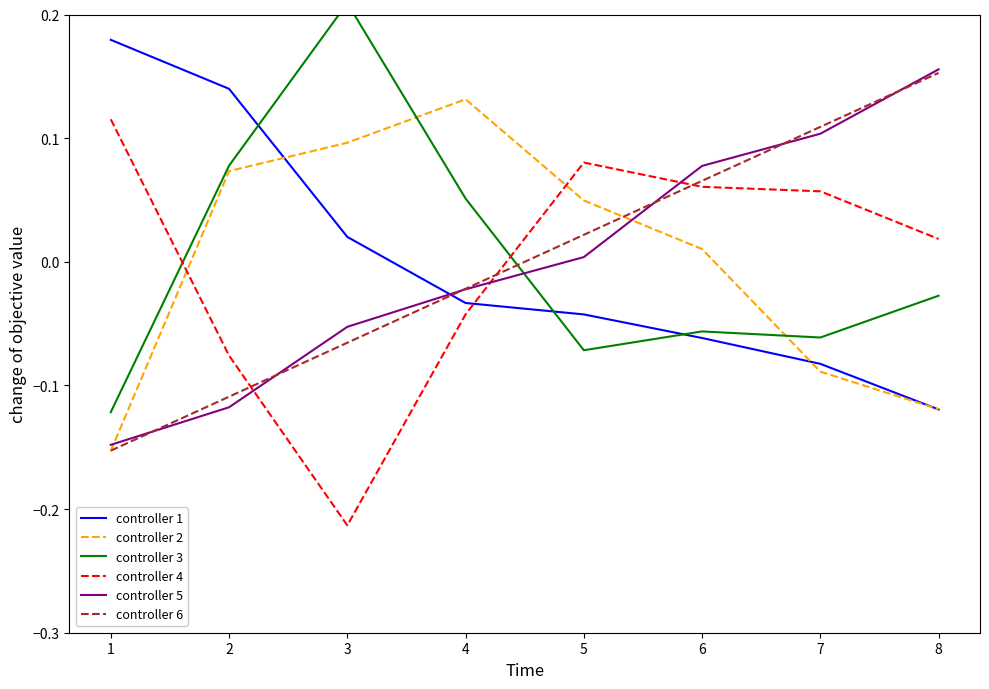

What is the value of the controller 3 point at the 4th from the left?

0.1